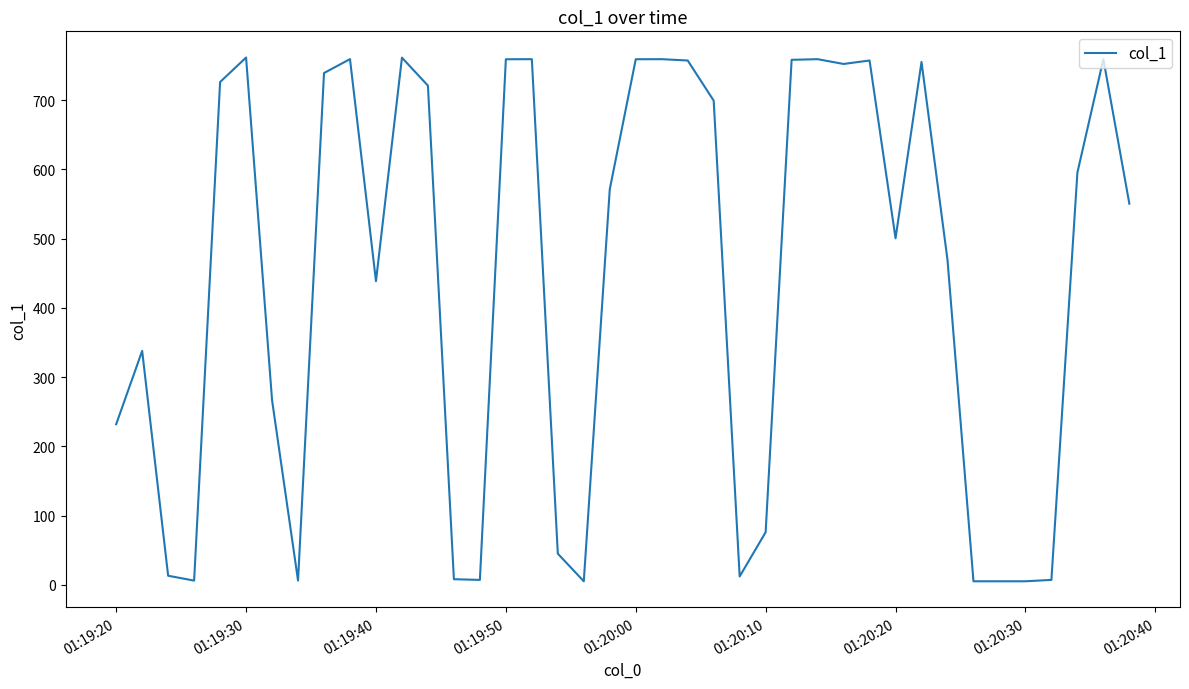

True or false: the data has more than 2 interior local peaks.

True